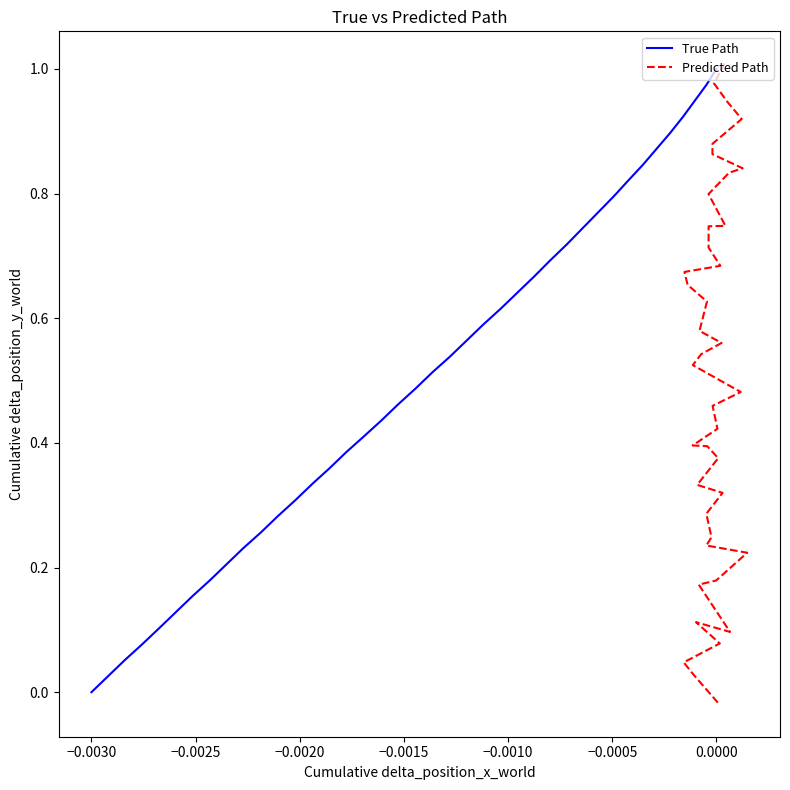

How many values in the True Path series exceed 0?

39